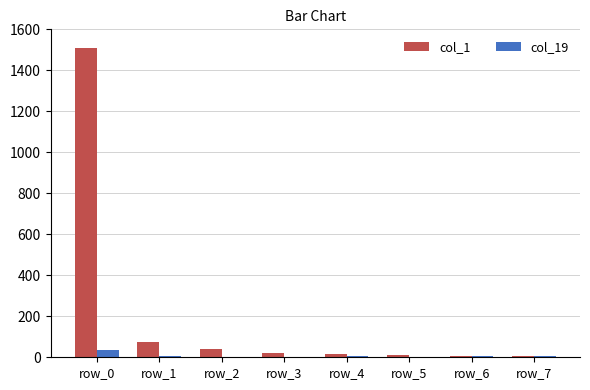

Is the value of col_19 at row_2 greater than the value of col_1 at row_1?

No